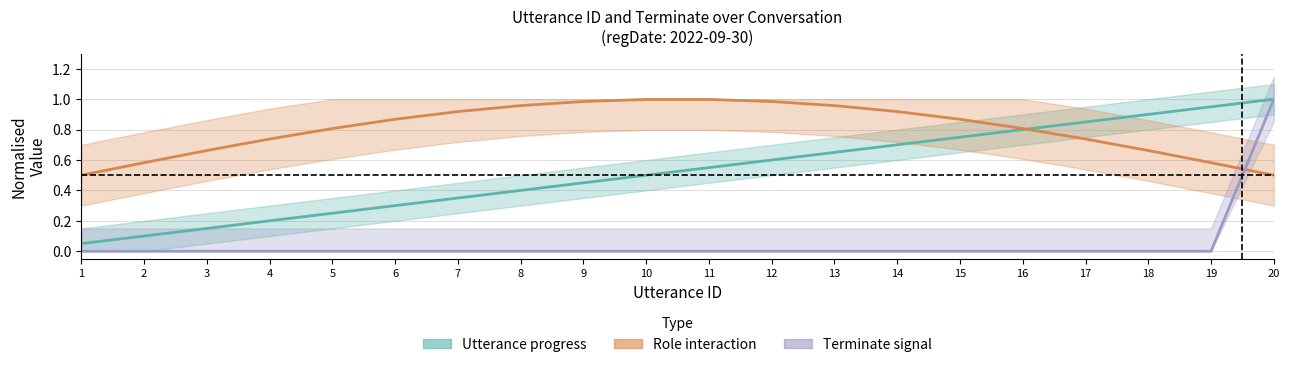

Rank the categories by Terminate signal value from highest to lowest.

20, 1, 2, 3, 4, 5, 6, 7, 8, 9, 10, 11, 12, 13, 14, 15, 16, 17, 18, 19